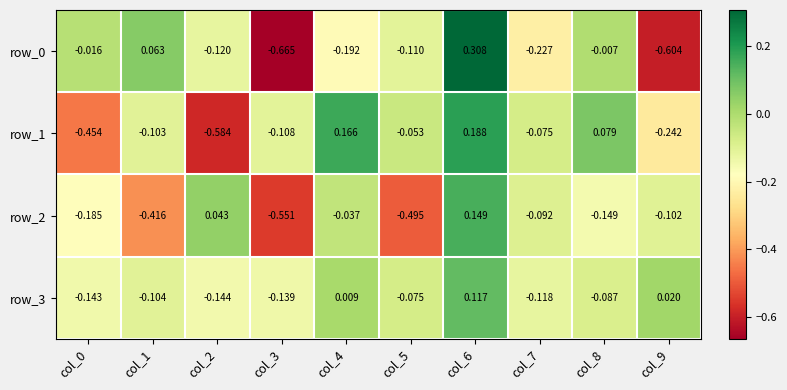

Is the value of row_3 at col_4 greater than the value of row_1 at col_3?

Yes